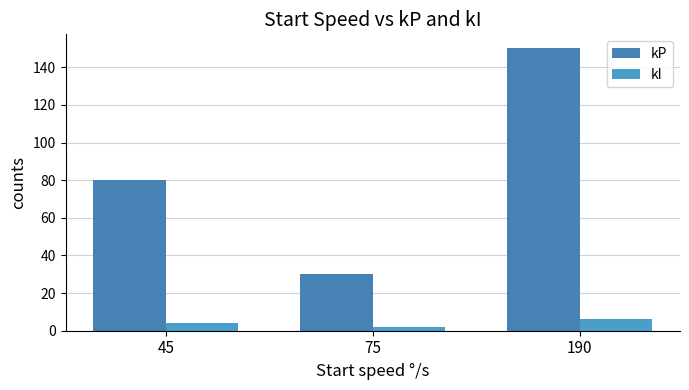

True or false: kP has a value of 150.0 at 190.

True